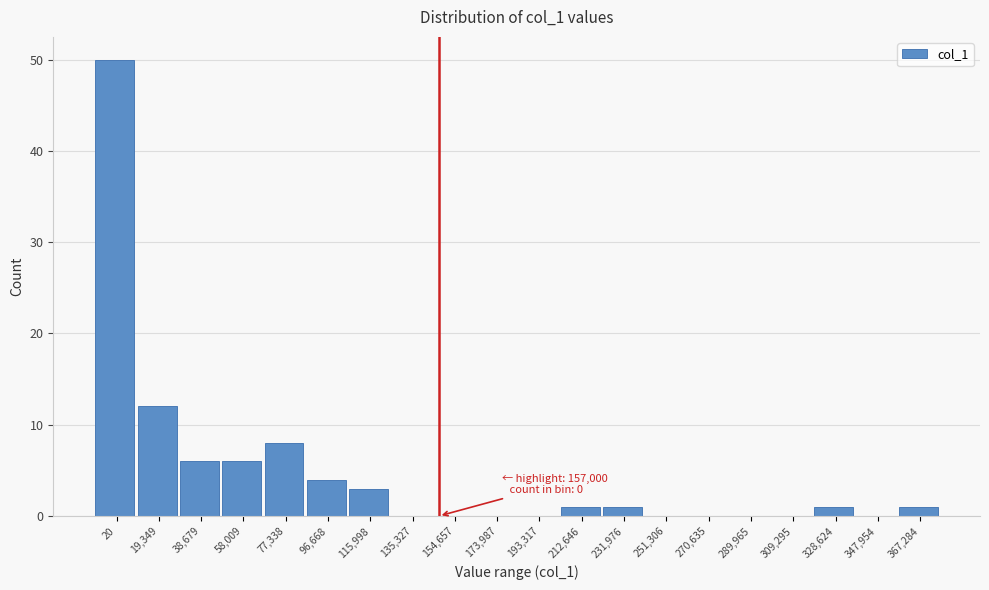

Reading right to left, transcribe all the data shown in this chart.

367,284=1	347,954=0	328,624=1	309,295=0	289,965=0	270,635=0	251,306=0	231,976=1	212,646=1	193,317=0	173,987=0	154,657=0	135,327=0	115,998=3	96,668=4	77,338=8	58,009=6	38,679=6	19,349=12	20=50